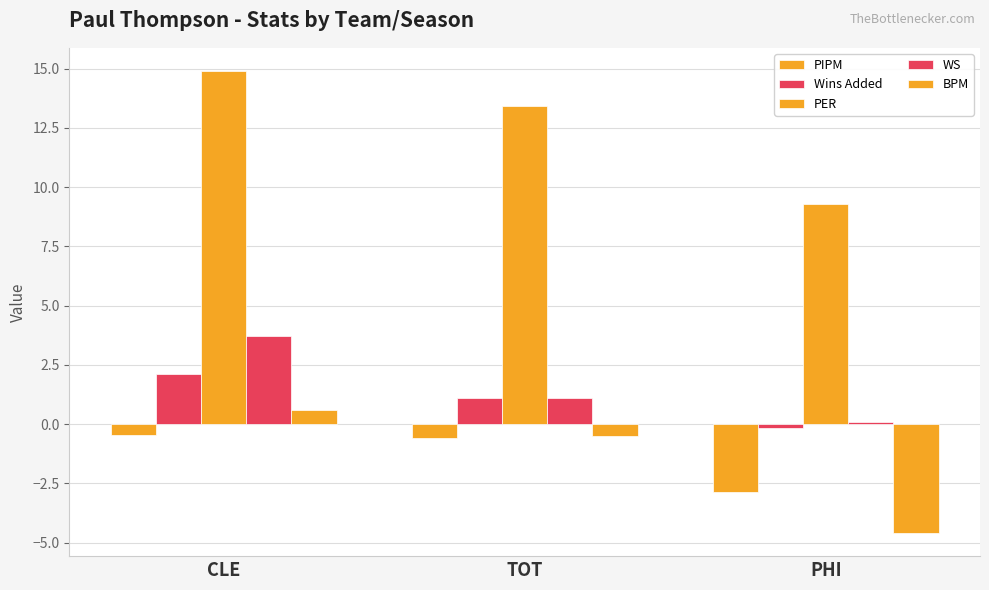

At CLE, list the series in order from largest to smallest.

PER, WS, Wins Added, BPM, PIPM